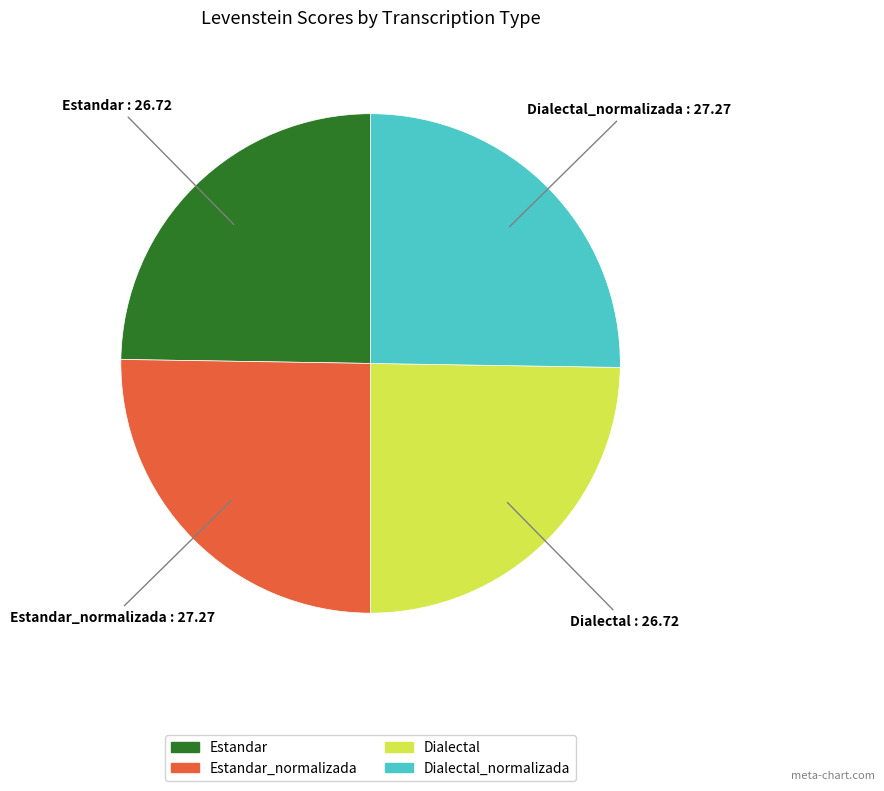

Is there a majority slice in this chart?

No